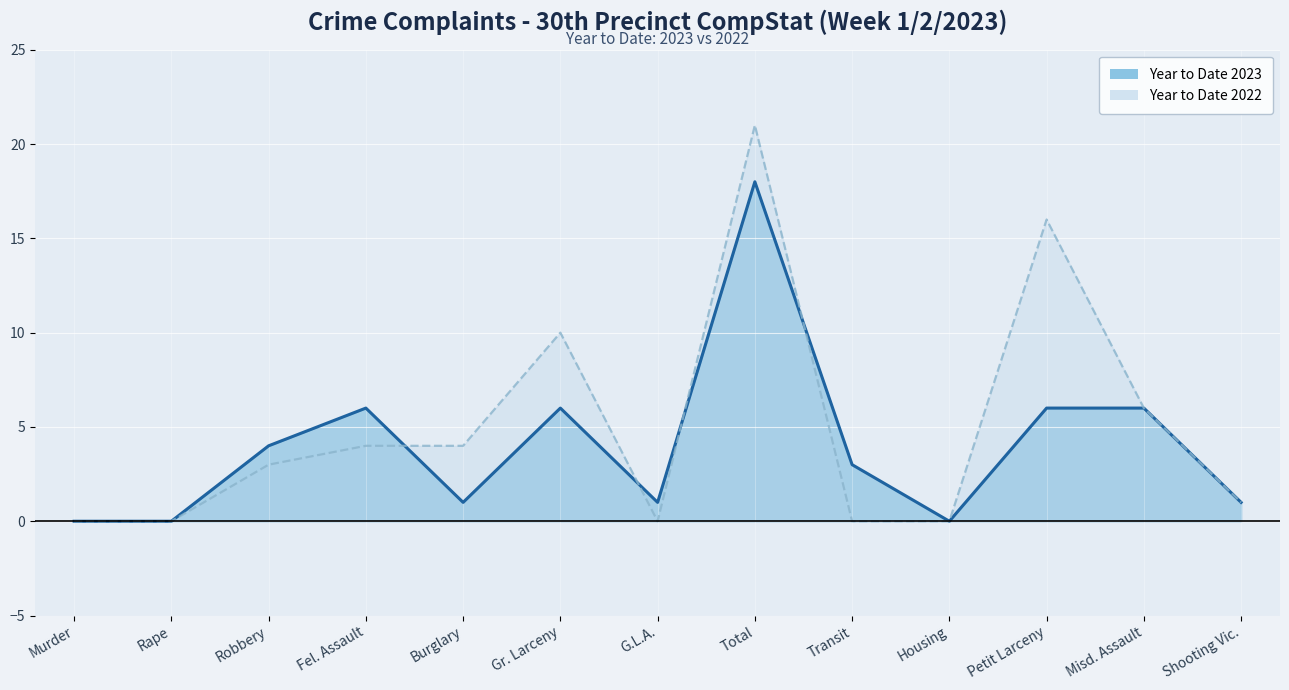

Which series changed the most between Rape and G.L.A.?

Year to Date 2023